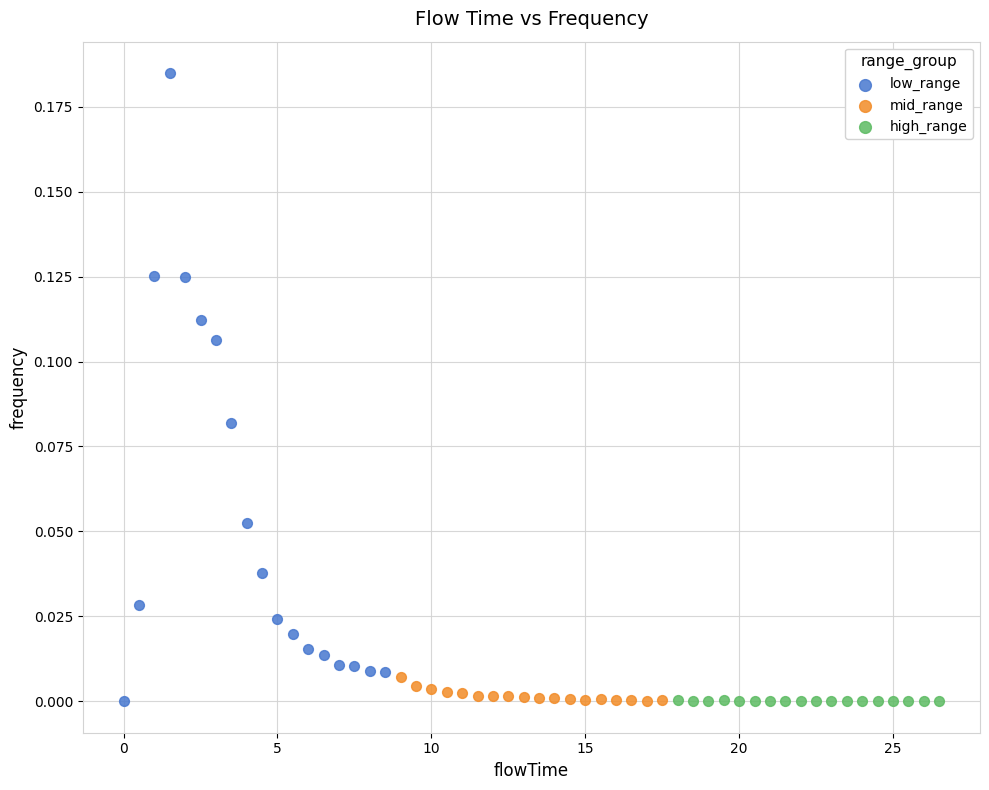

Which series contains the highest Y value?

low_range